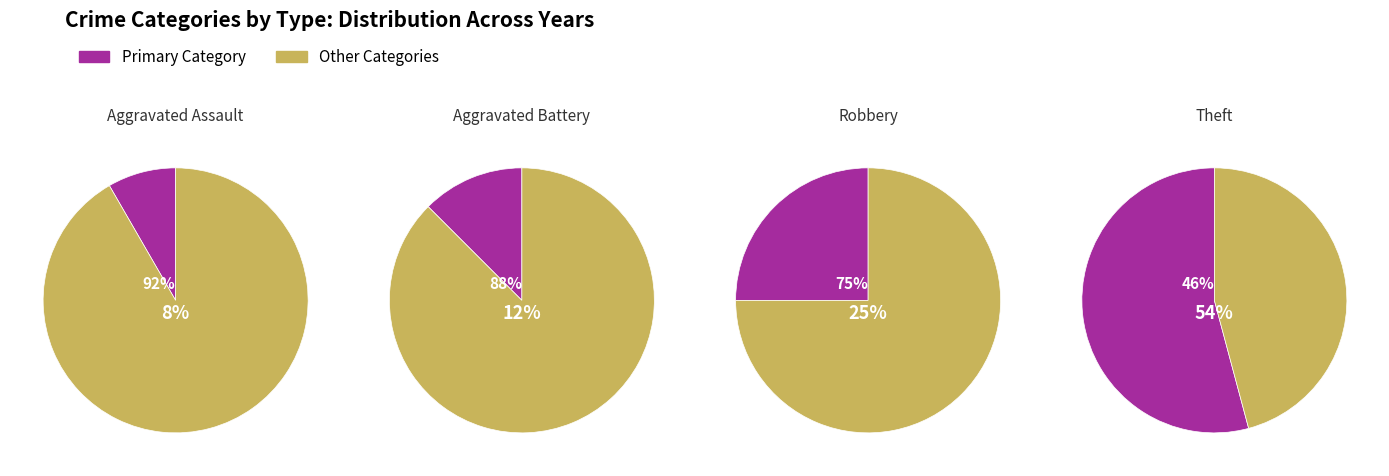

To the nearest percent, what portion does Robbery represent?

25%